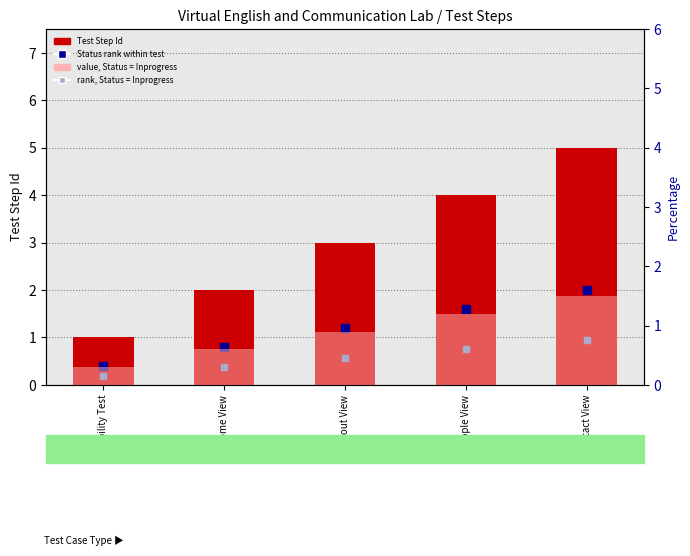

What is the total value across all series at About View?

5.5